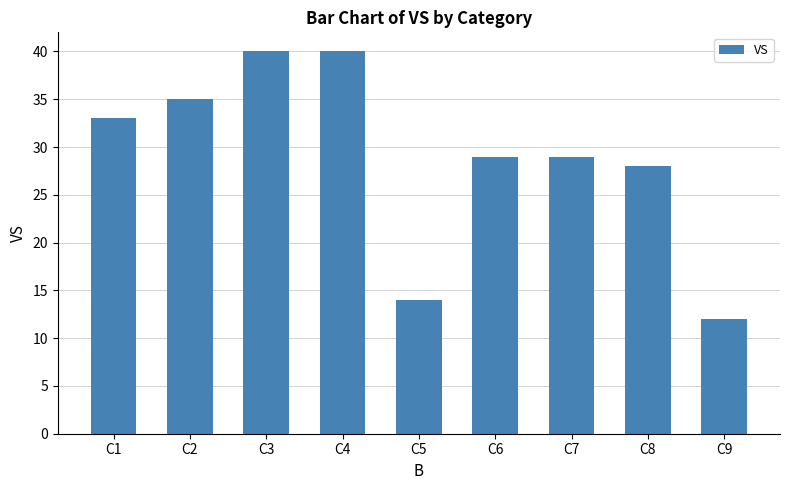

How many bars are there in total?

9